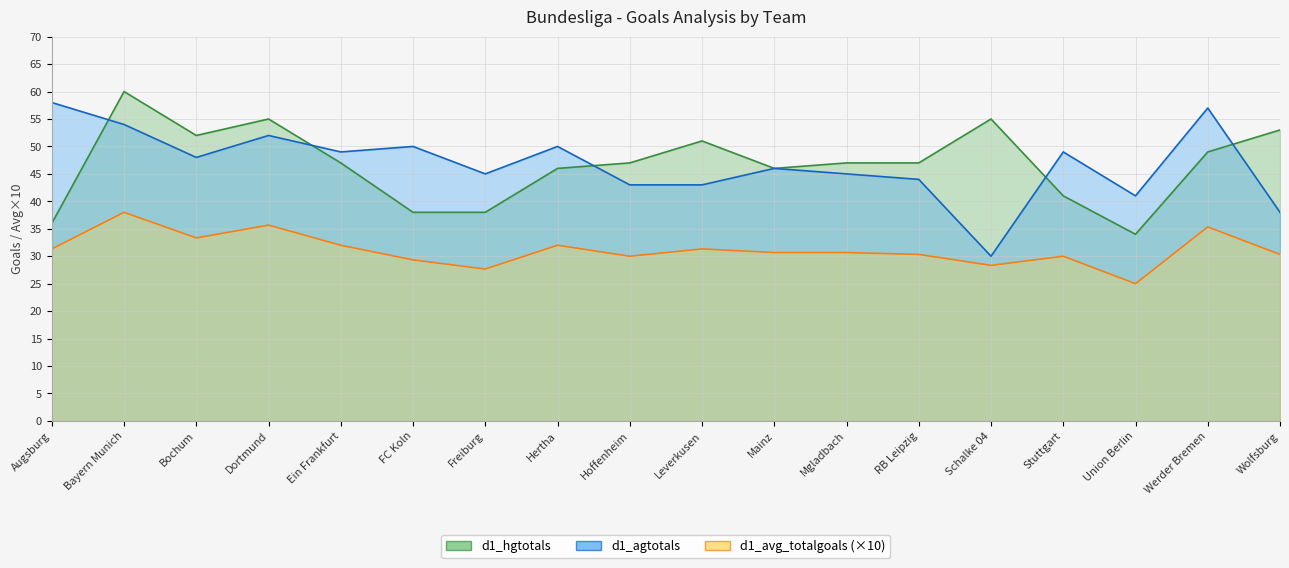

Reading left to right, list all the values displayed in this chart.

d1_hgtotals: Augsburg=36.0	Bayern Munich=60.0	Bochum=52.0	Dortmund=55.0	Ein Frankfurt=47.0	FC Koln=38.0	Freiburg=38.0	Hertha=46.0	Hoffenheim=47.0	Leverkusen=51.0	Mainz=46.0	Mgladbach=47.0	RB Leipzig=47.0	Schalke 04=55.0	Stuttgart=41.0	Union Berlin=34.0	Werder Bremen=49.0	Wolfsburg=53.0
d1_agtotals: Augsburg=58.0	Bayern Munich=54.0	Bochum=48.0	Dortmund=52.0	Ein Frankfurt=49.0	FC Koln=50.0	Freiburg=45.0	Hertha=50.0	Hoffenheim=43.0	Leverkusen=43.0	Mainz=46.0	Mgladbach=45.0	RB Leipzig=44.0	Schalke 04=30.0	Stuttgart=49.0	Union Berlin=41.0	Werder Bremen=57.0	Wolfsburg=38.0
d1_avg_totalgoals: Augsburg=31.3	Bayern Munich=38.0	Bochum=33.3	Dortmund=35.7	Ein Frankfurt=32.0	FC Koln=29.3	Freiburg=27.7	Hertha=32.0	Hoffenheim=30.0	Leverkusen=31.3	Mainz=30.7	Mgladbach=30.7	RB Leipzig=30.3	Schalke 04=28.3	Stuttgart=30.0	Union Berlin=25.0	Werder Bremen=35.3	Wolfsburg=30.3